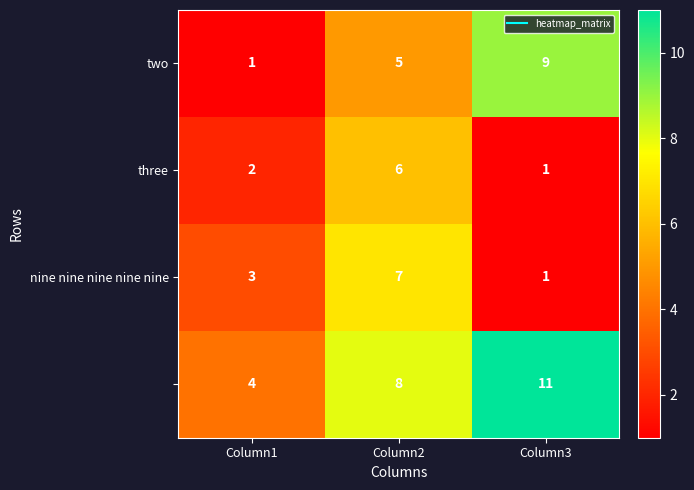

What is the total value across all series at Column3?

22